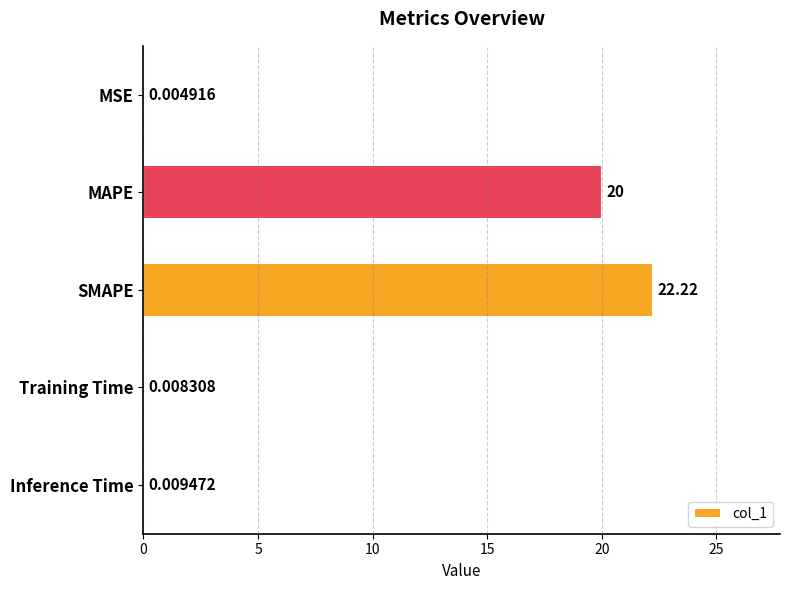

Which label corresponds to the largest value in the chart?

SMAPE